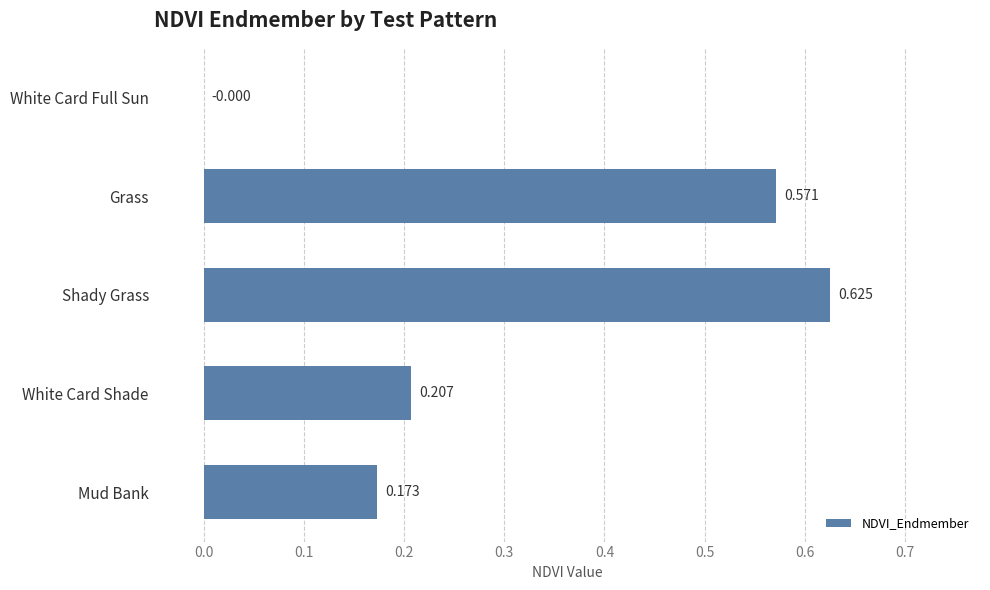

Between Shady Grass and Grass, which is larger?

Shady Grass